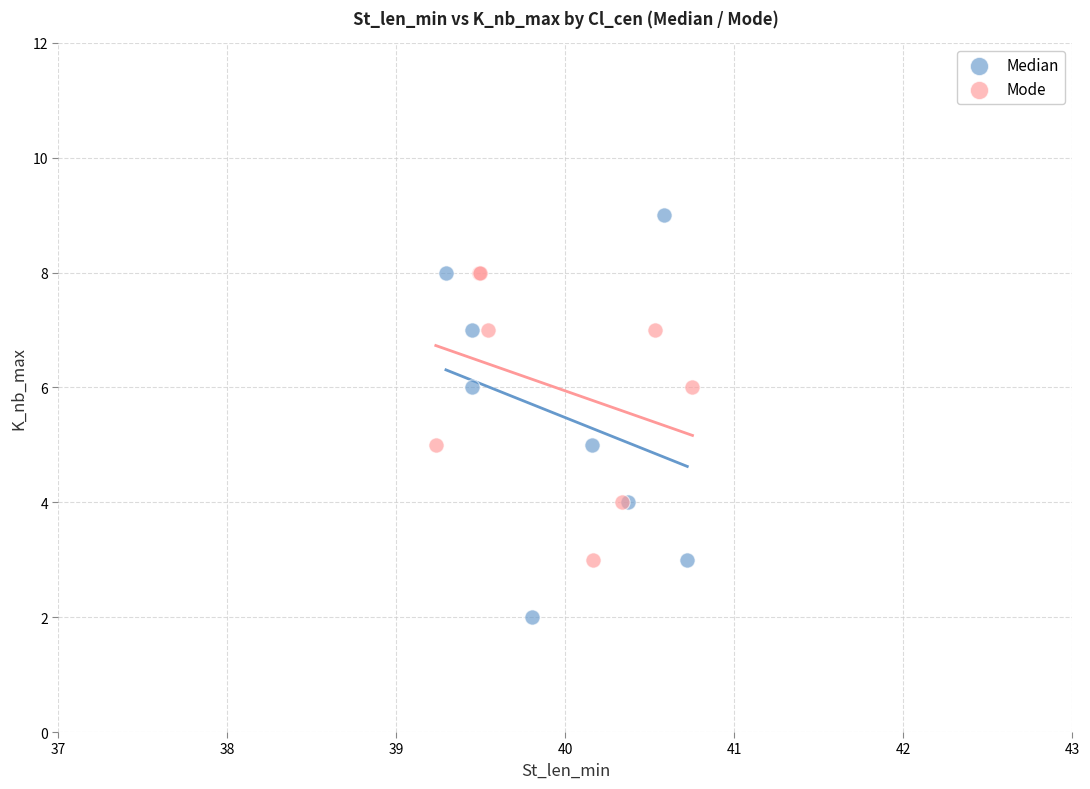

Which series contains the highest Y value?

Median